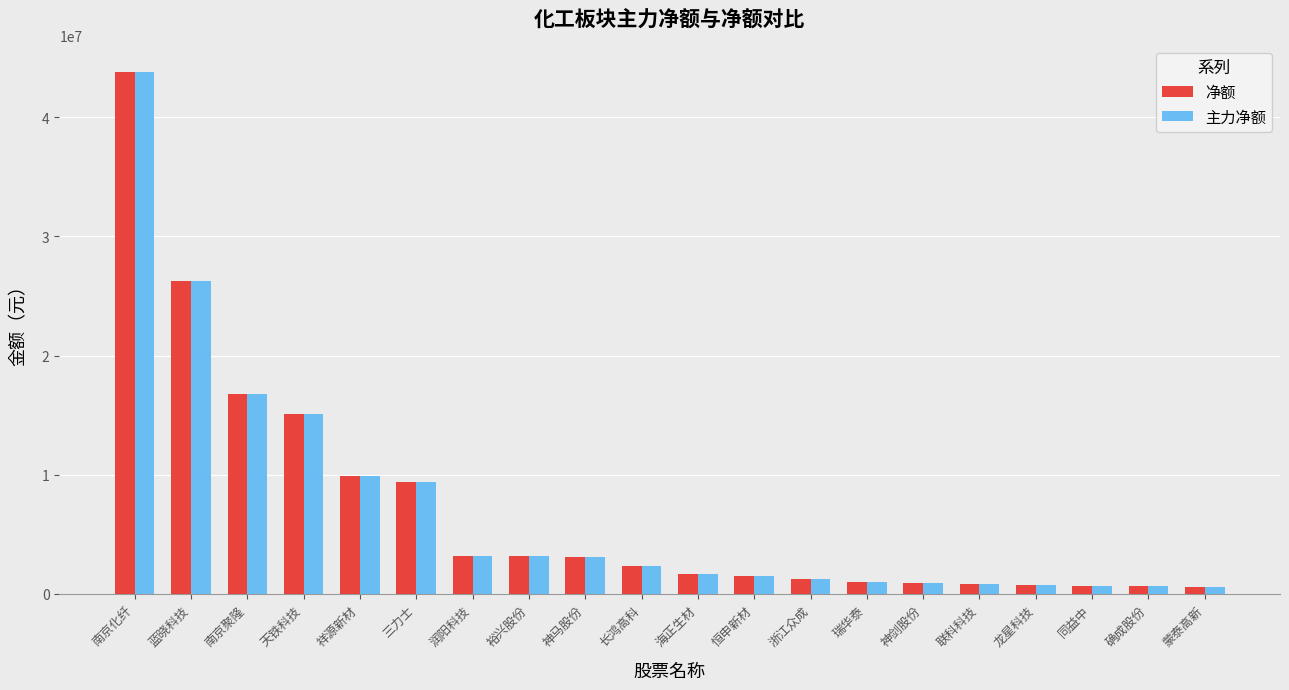

What value does the 主力净额 series have at 浙江众成?

1254951